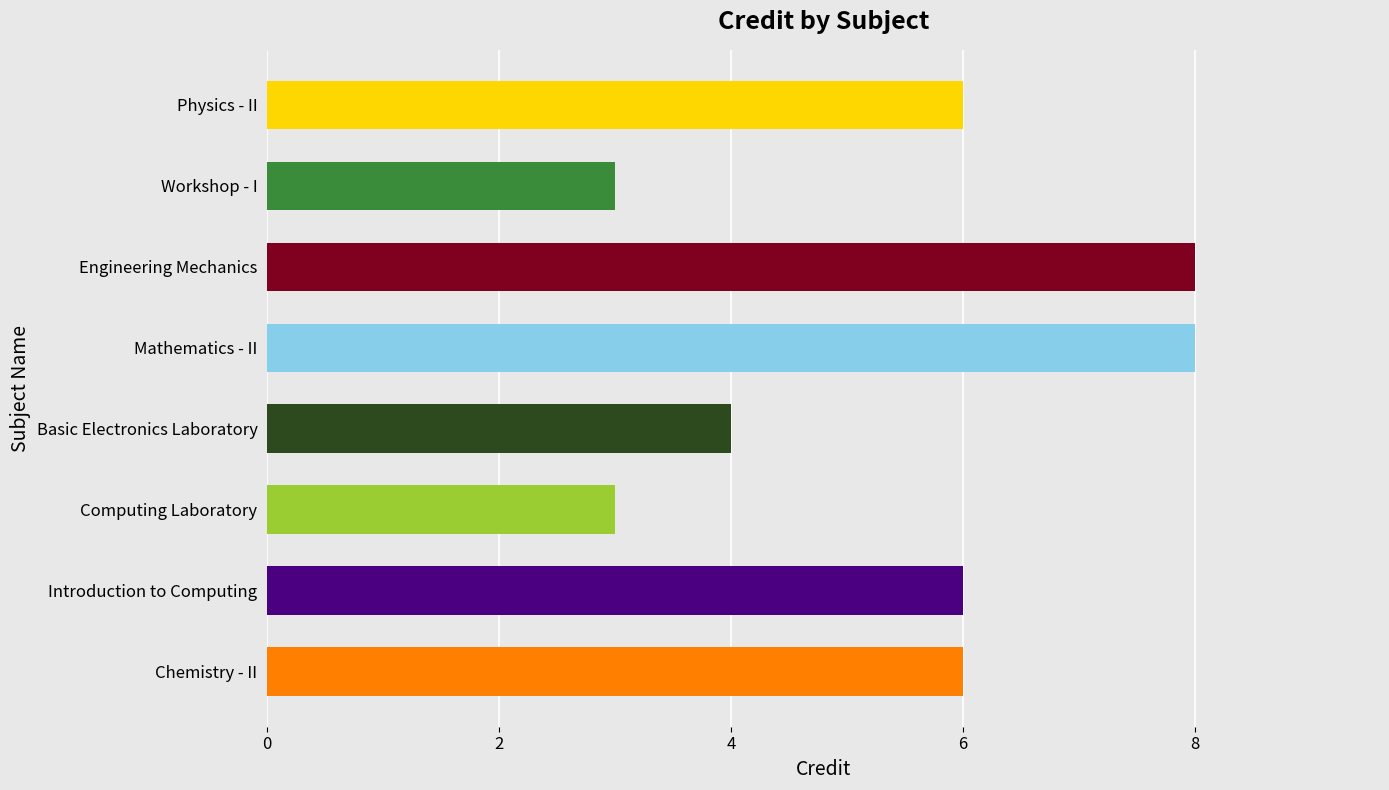

The chart shows a value of 3 at Physics - II. True or false?

False